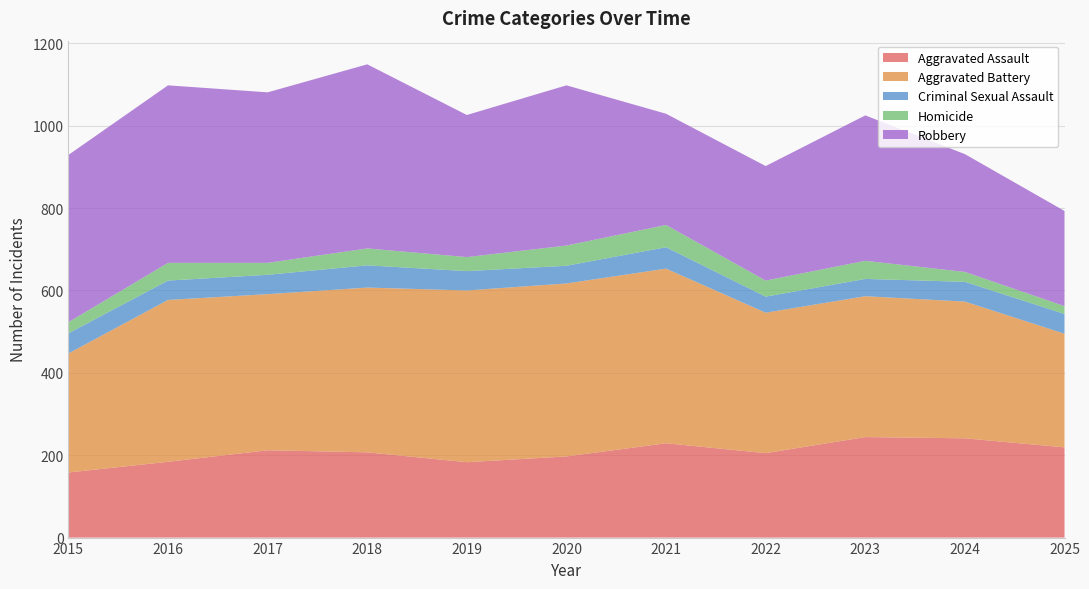

Reading left to right, list all the values displayed in this chart.

Aggravated Assault: 2015=158	2016=184	2017=212	2018=207	2019=183	2020=197	2021=229	2022=205	2023=244	2024=241	2025=219
Aggravated Battery: 2015=289	2016=393	2017=379	2018=400	2019=417	2020=420	2021=424	2022=341	2023=342	2024=332	2025=276
Criminal Sexual Assault: 2015=49	2016=47	2017=47	2018=54	2019=47	2020=43	2021=52	2022=39	2023=42	2024=48	2025=48
Homicide: 2015=27	2016=43	2017=29	2018=41	2019=34	2020=49	2021=54	2022=39	2023=44	2024=24	2025=19
Robbery: 2015=406	2016=431	2017=414	2018=447	2019=345	2020=389	2021=270	2022=278	2023=353	2024=286	2025=231